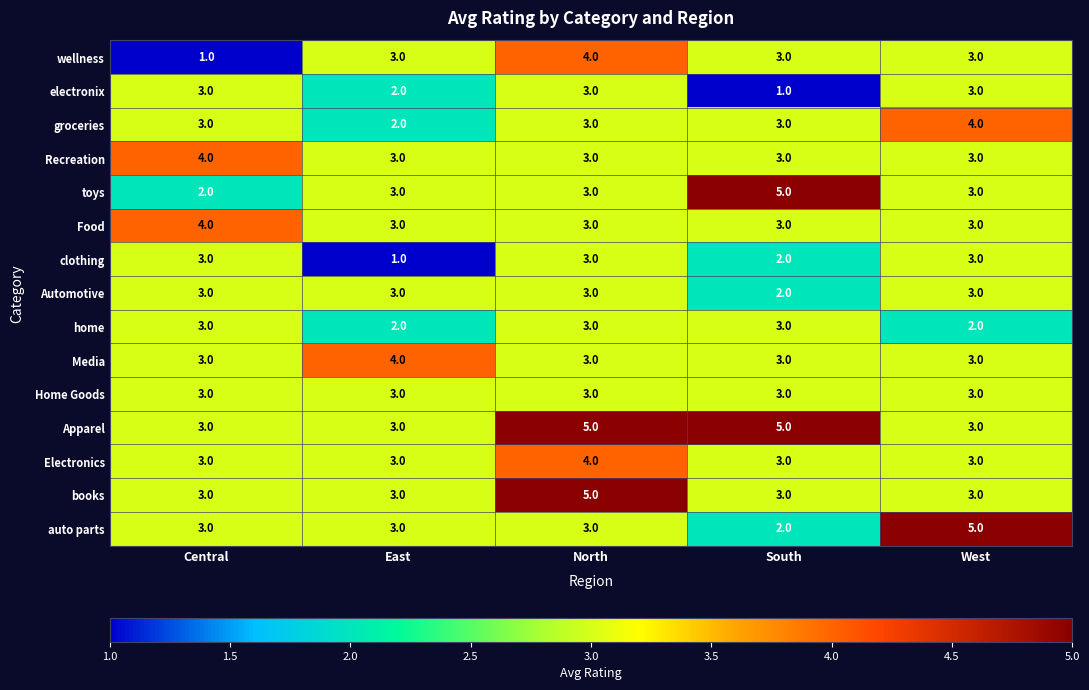

The books series shows 3 at Central. True or false?

True